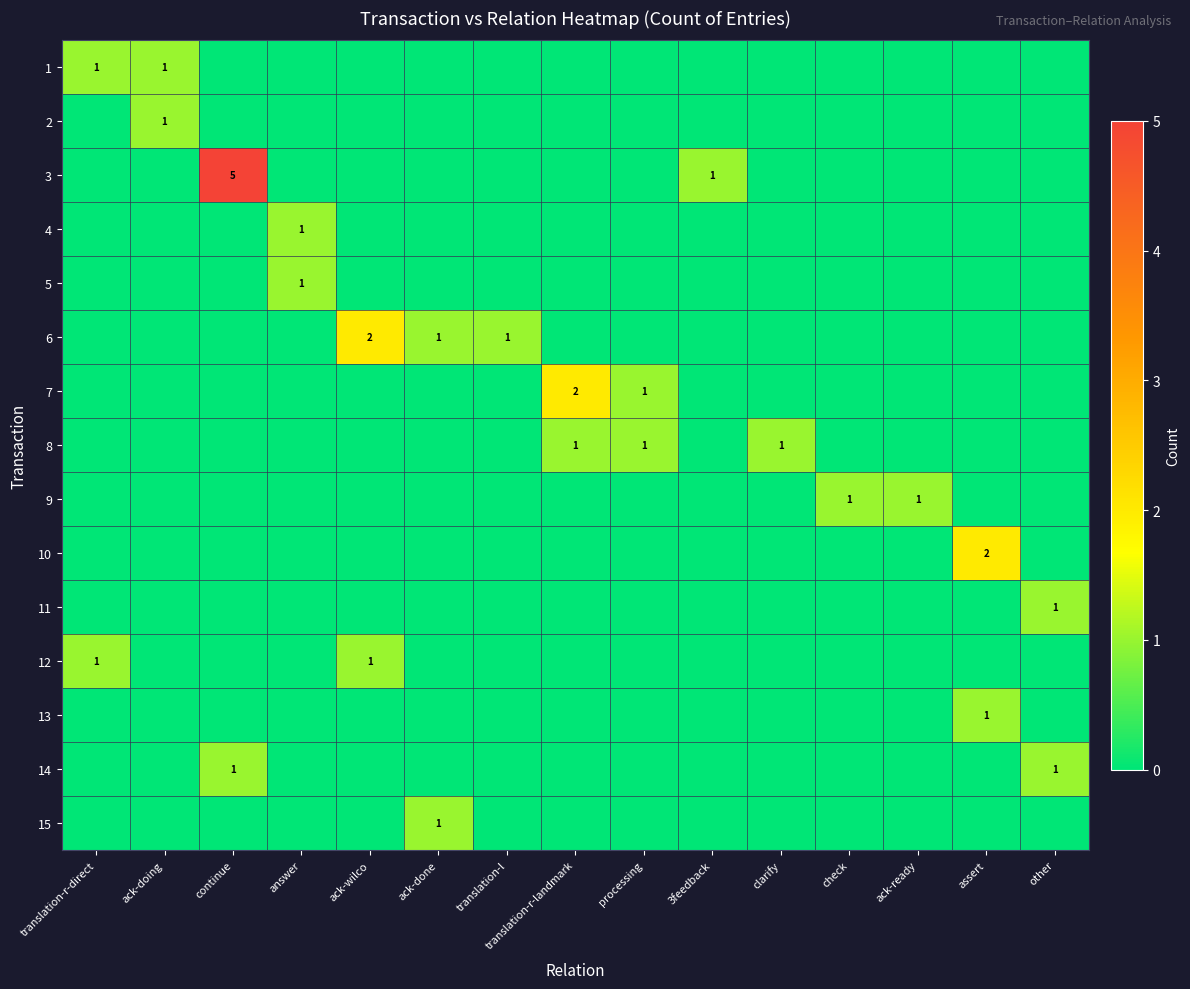

Which label corresponds to the largest value in the chart?

continue